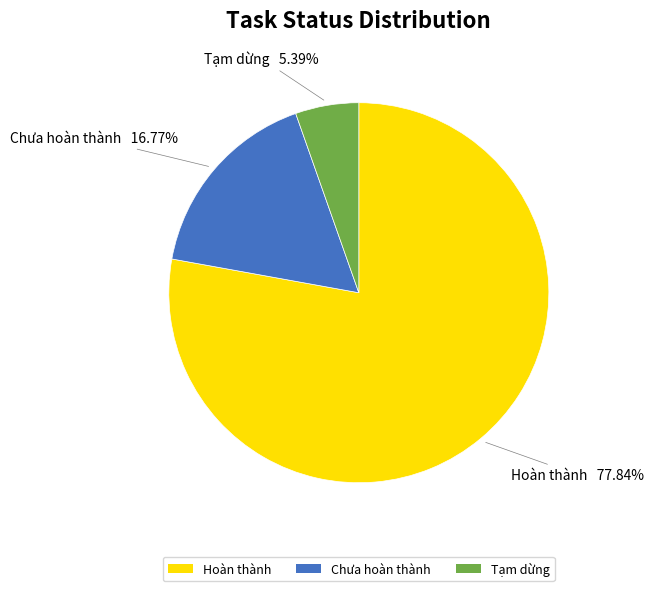

To the nearest percent, what is the combined percentage of Chưa hoàn thành and Hoàn thành?

95%